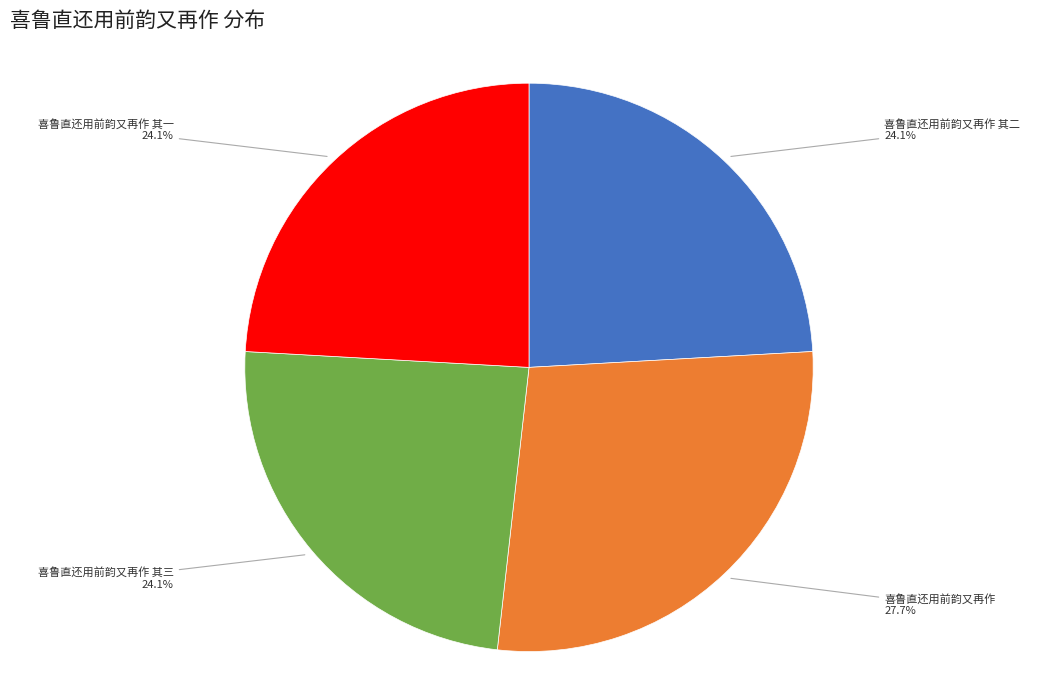

How many slices are in this pie chart?

4